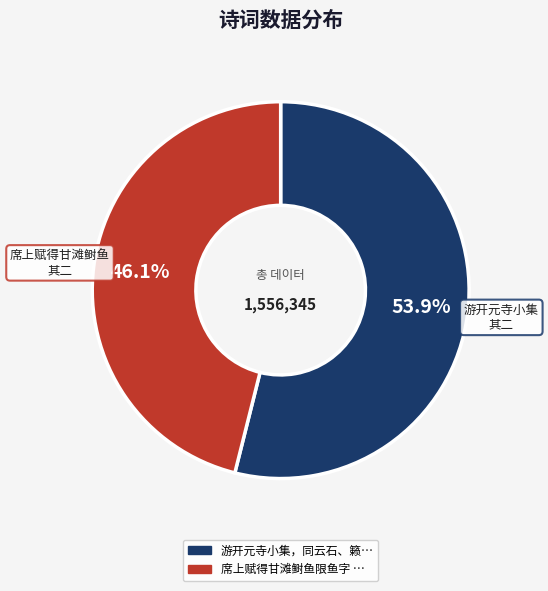

How many slices are in this pie chart?

2